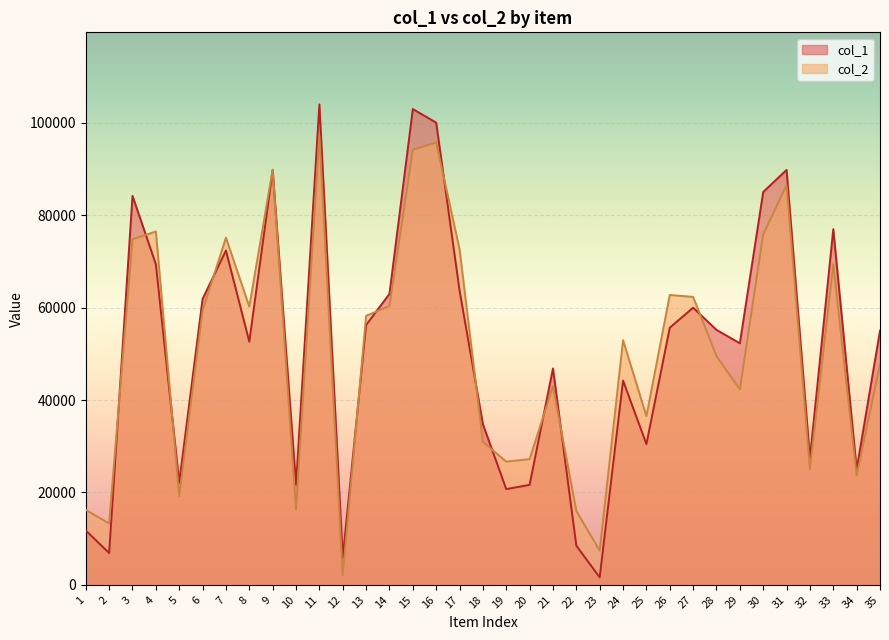

What is the difference between the maximum and minimum values in the col_1 series?

102402